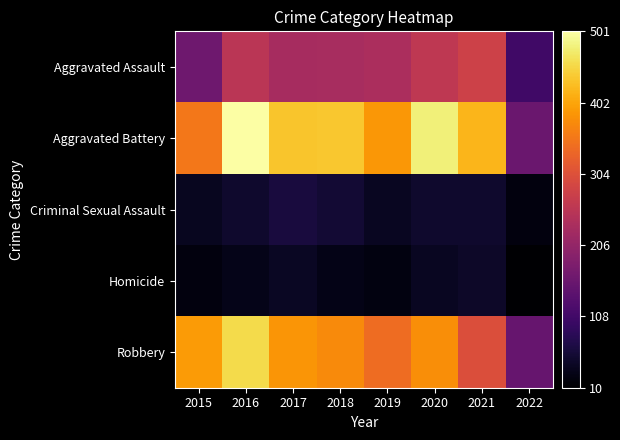

Reading left to right, transcribe all the data shown in this chart.

Aggravated Assault: 2015=163	2016=255	2017=230	2018=231	2019=235	2020=261	2021=279	2022=106
Aggravated Battery: 2015=354	2016=501	2017=434	2018=436	2019=388	2020=478	2021=420	2022=157
Criminal Sexual Assault: 2015=38	2016=49	2017=62	2018=56	2019=40	2020=49	2021=50	2022=22
Homicide: 2015=23	2016=33	2017=42	2018=31	2019=24	2020=39	2021=46	2022=10
Robbery: 2015=393	2016=455	2017=386	2018=375	2019=340	2020=379	2021=301	2022=153